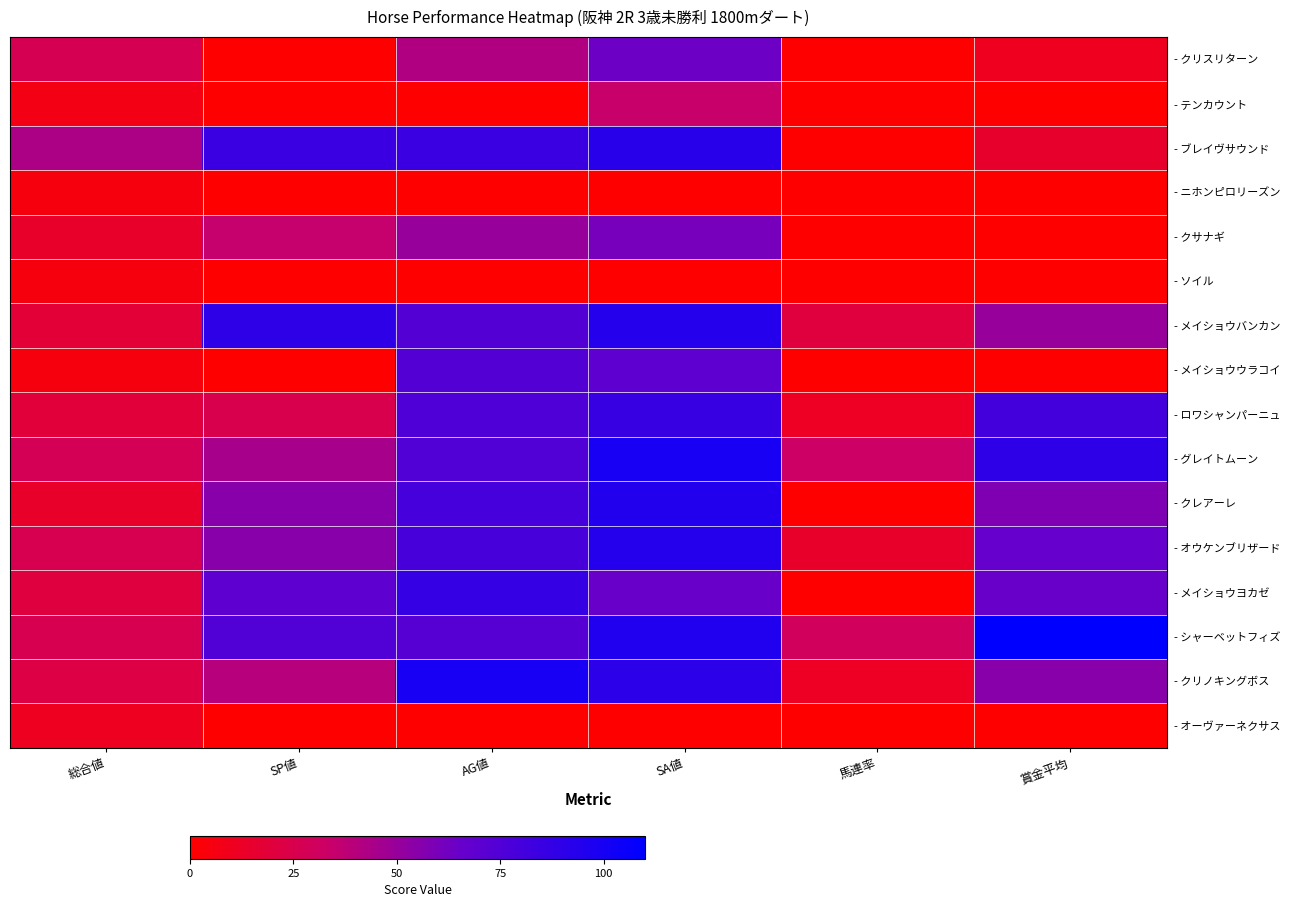

What is the difference between the highest and lowest values at SA値?

100